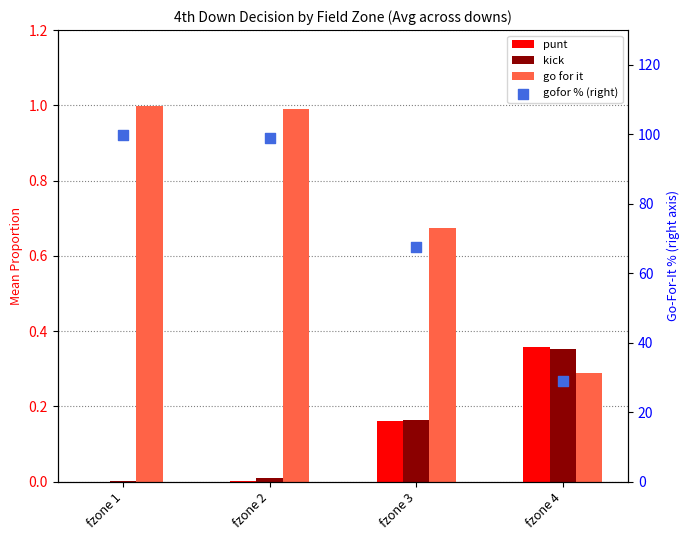

Which series contains the lowest Y value?

punt